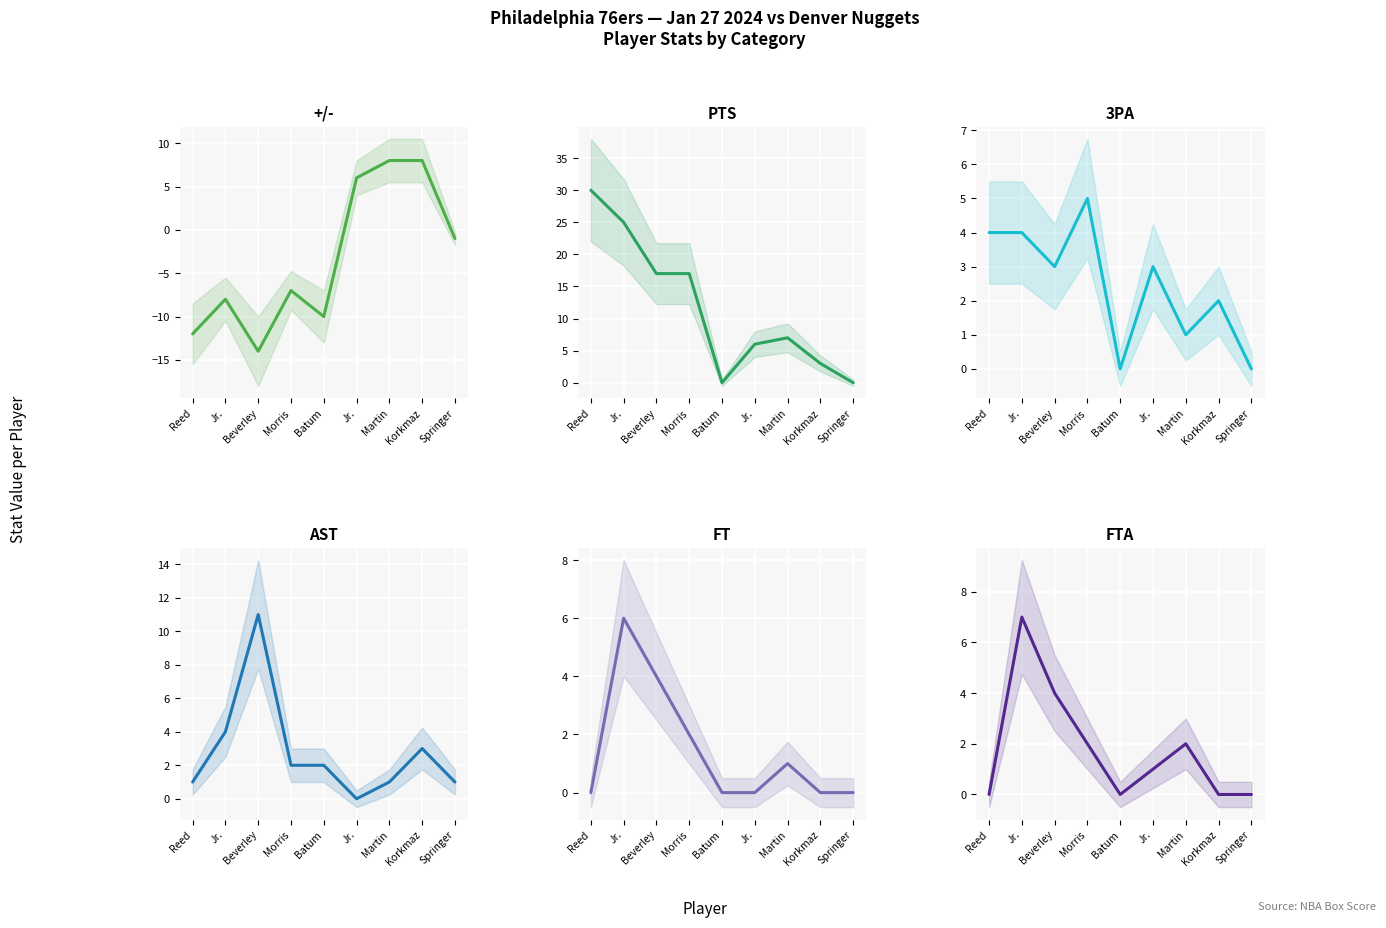

How many distinct data groups are displayed?

6